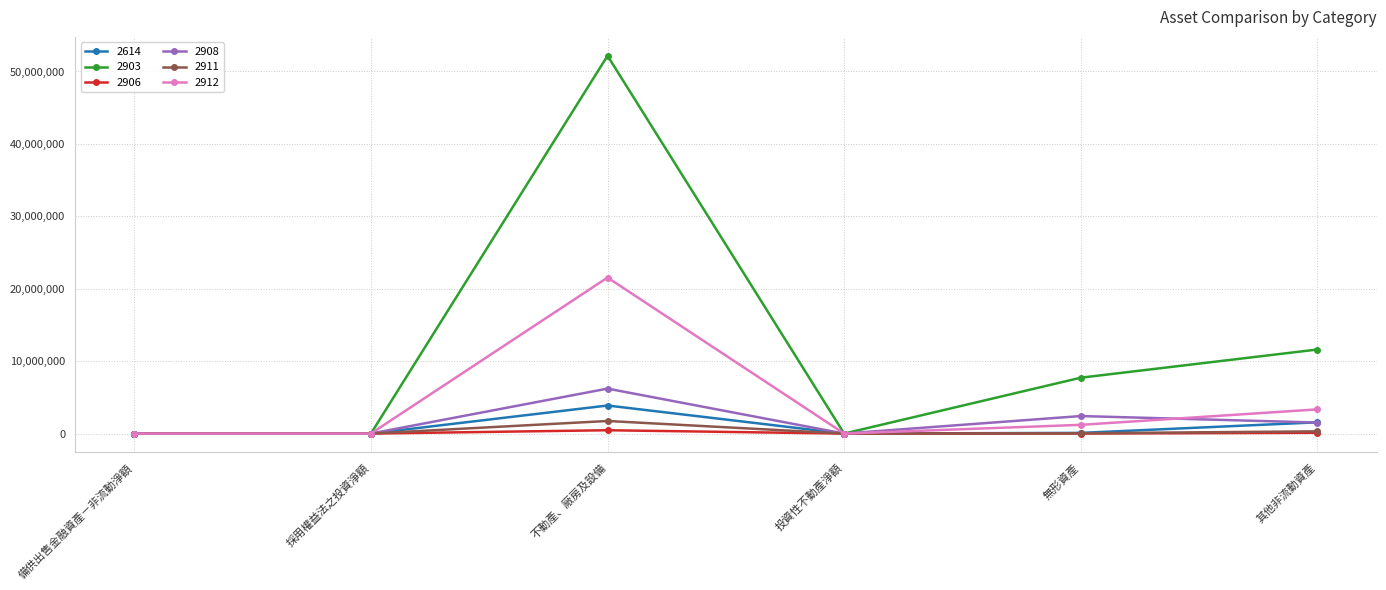

What is the label of the 3rd point from the right?

投資性不動產淨額